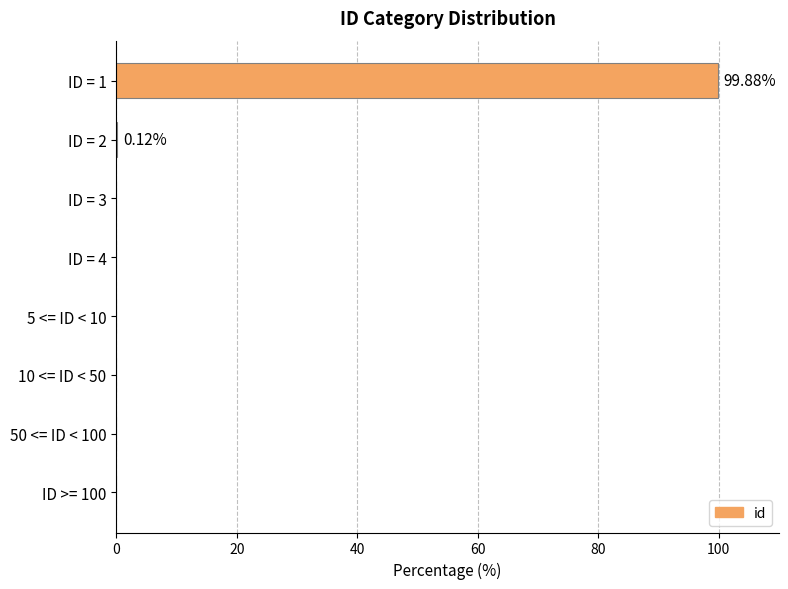

Are the bars horizontal?

Yes